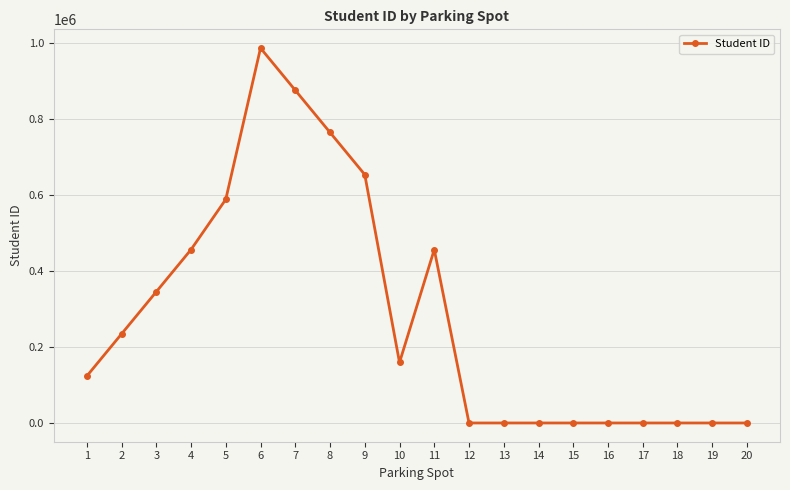

Is it true that the value at 14 is 0?

True